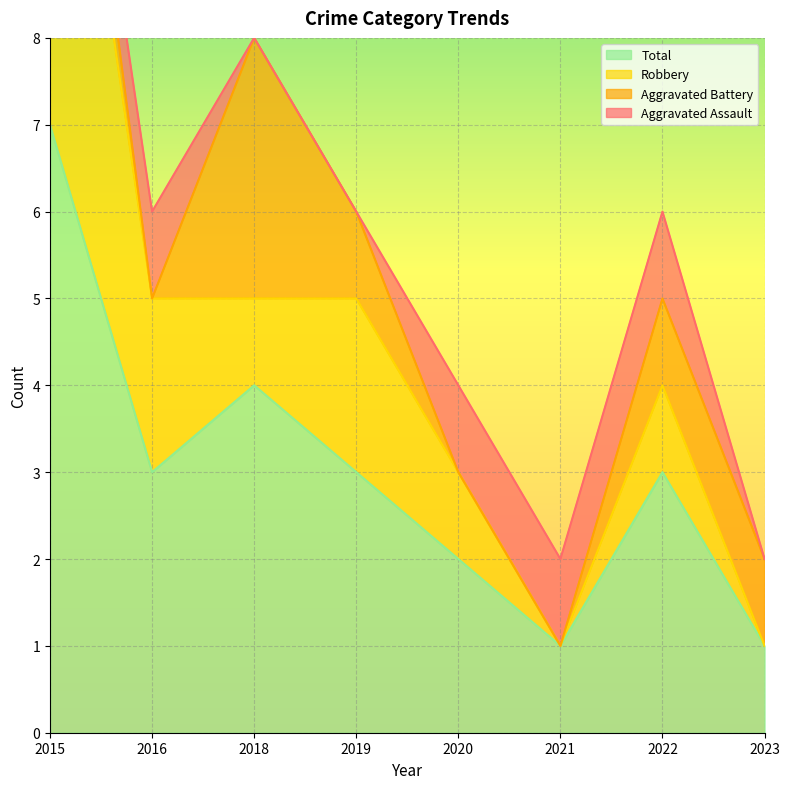

Which series has the largest range (max minus min)?

Robbery